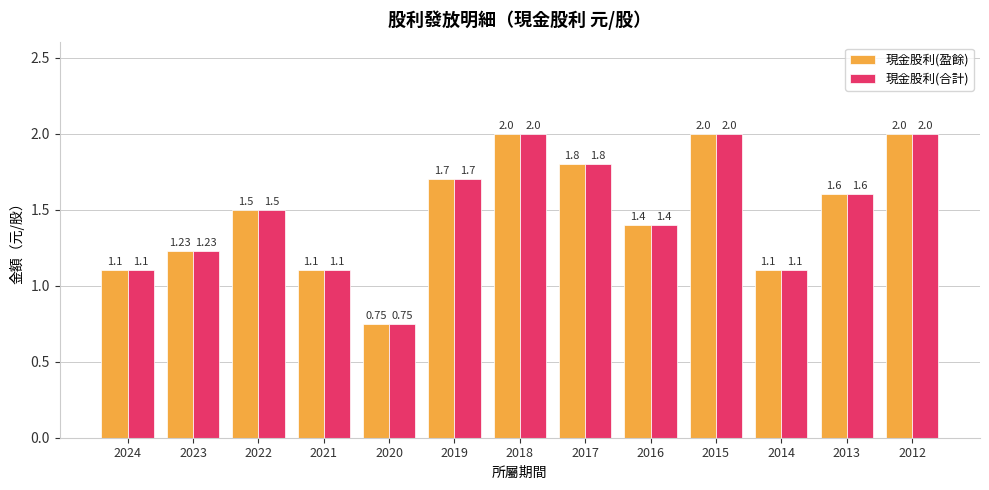

What is the sum of the 現金股利(盈餘) values at 2023 and 2013?

2.8